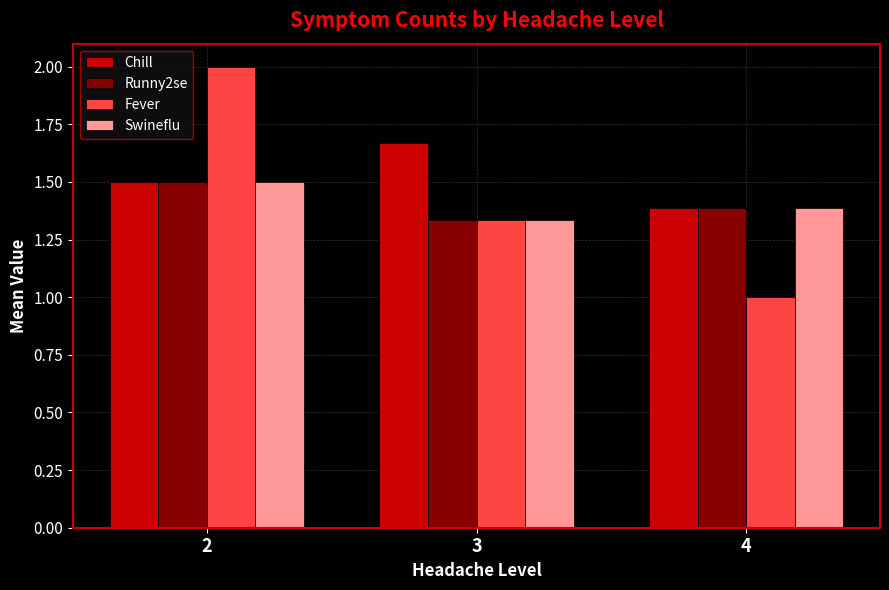

At how many categories does at least one series exceed 1?

3